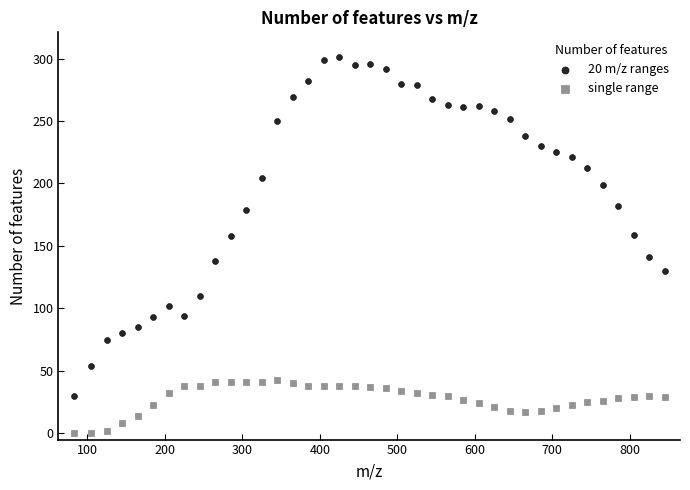

What are all the series names shown in the legend?

20 m/z ranges, single range